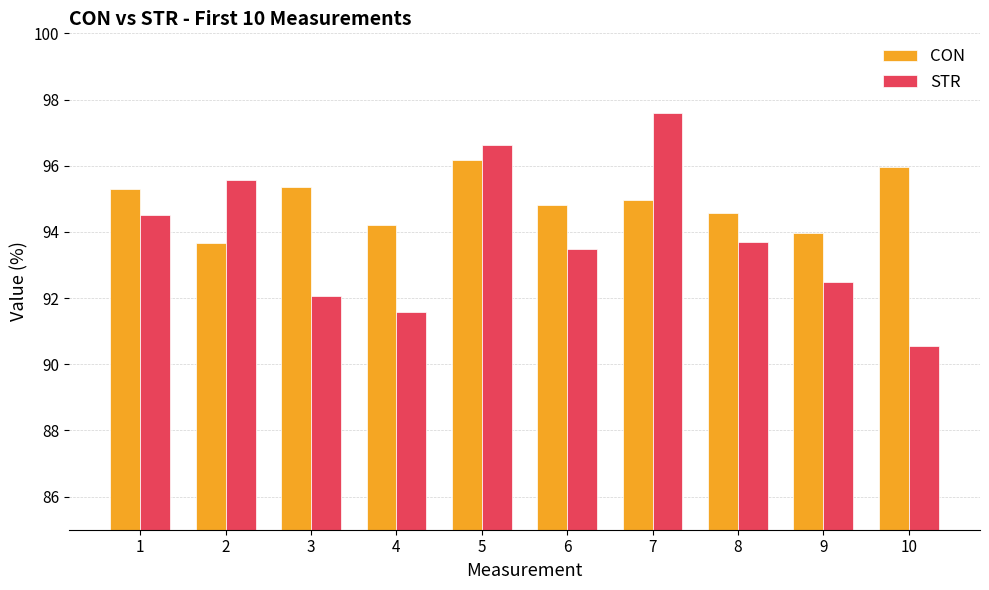

At how many categories does at least one series exceed 93?

10